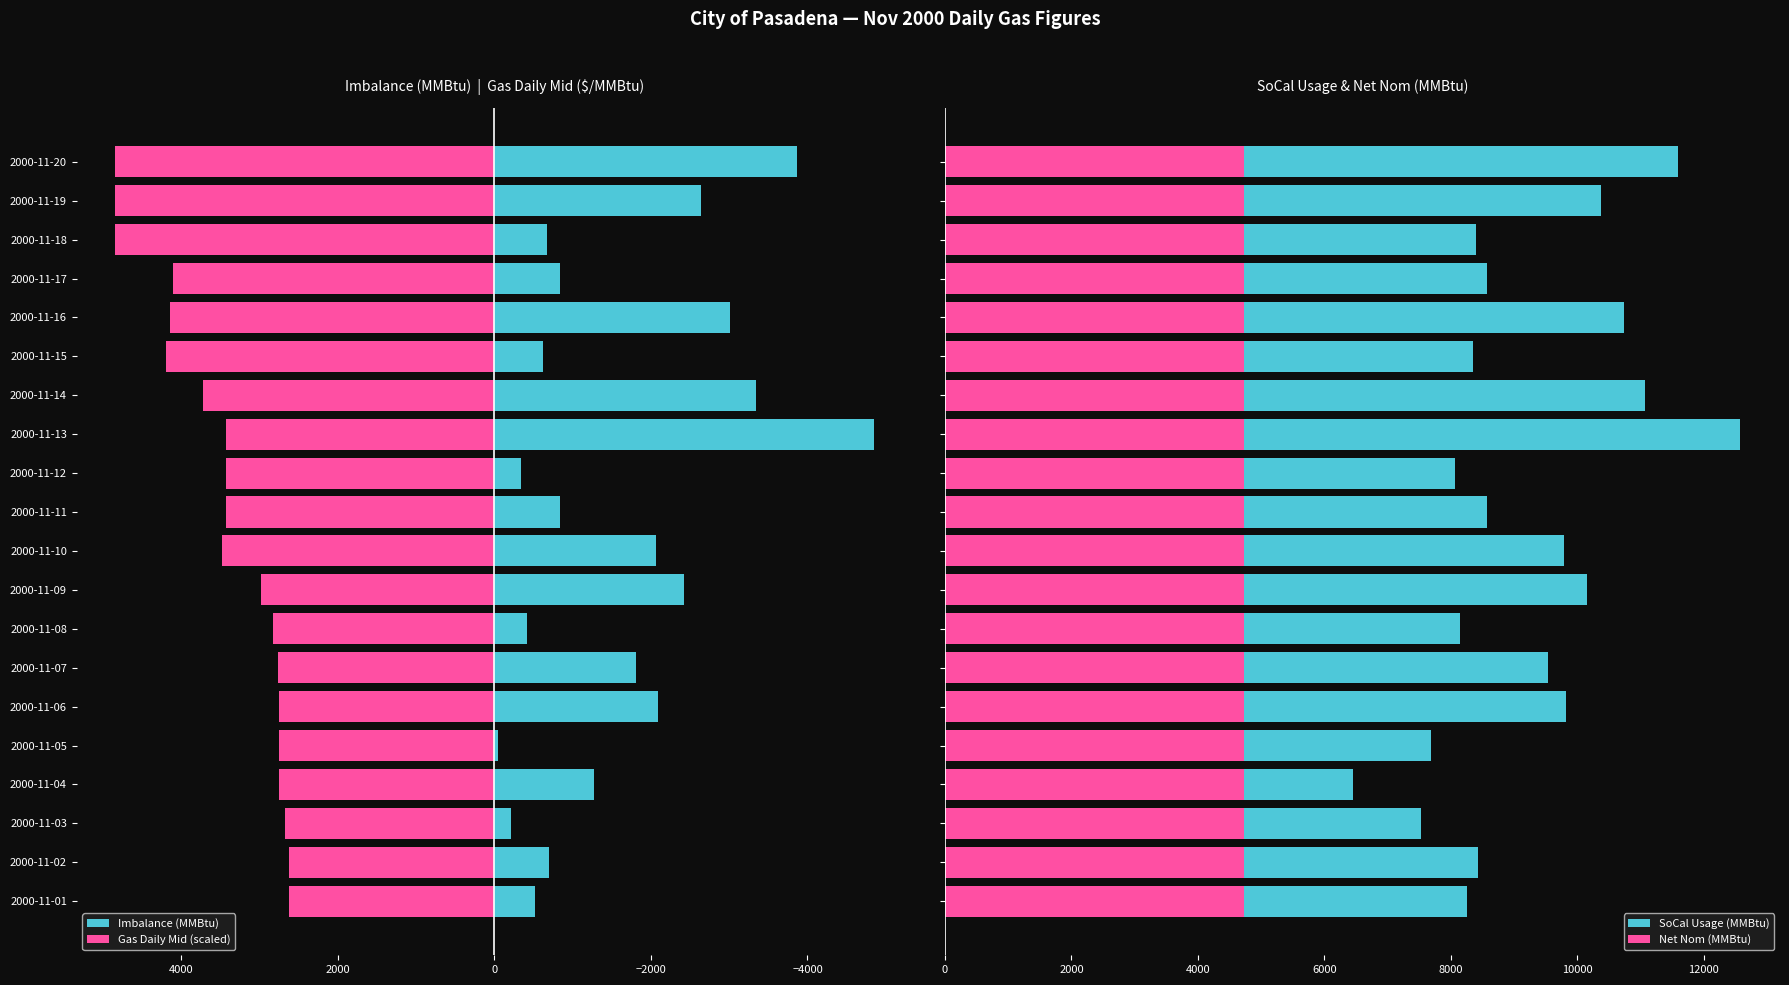

What are all the series names shown in the legend?

Imbalance (MMBtu), Gas Daily Mid (scaled), SoCal Usage (MMBtu), Net Nom (MMBtu)